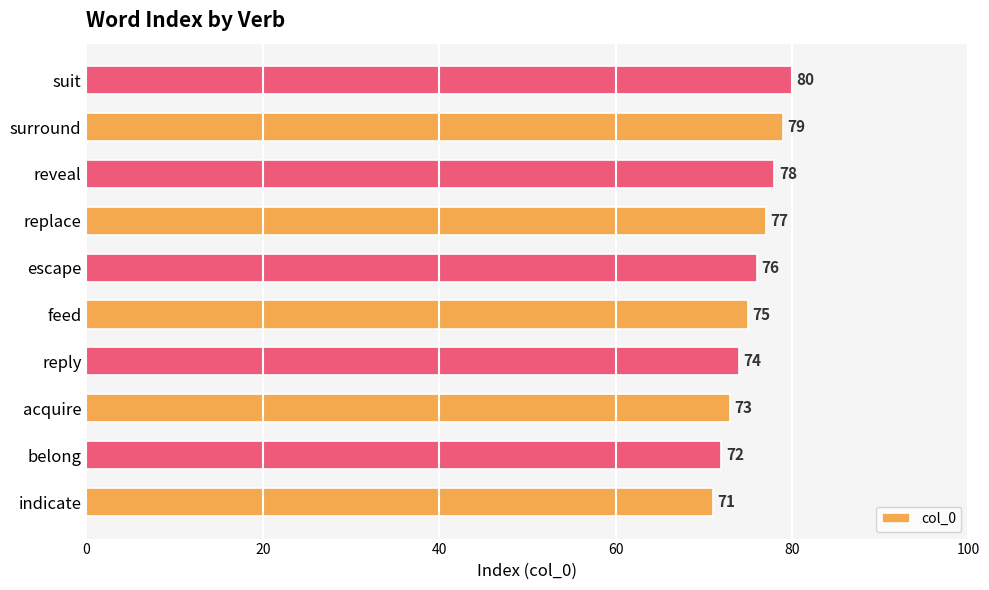

What is the difference between the maximum and minimum values?

9